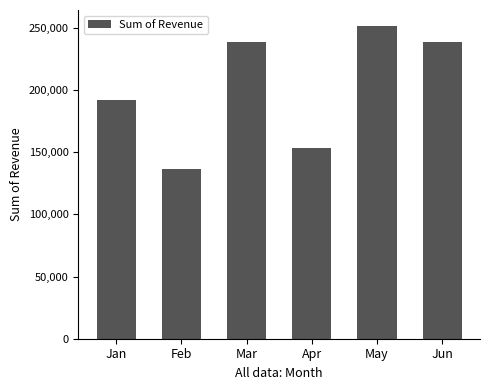

Between Apr and Mar, which is larger?

Mar